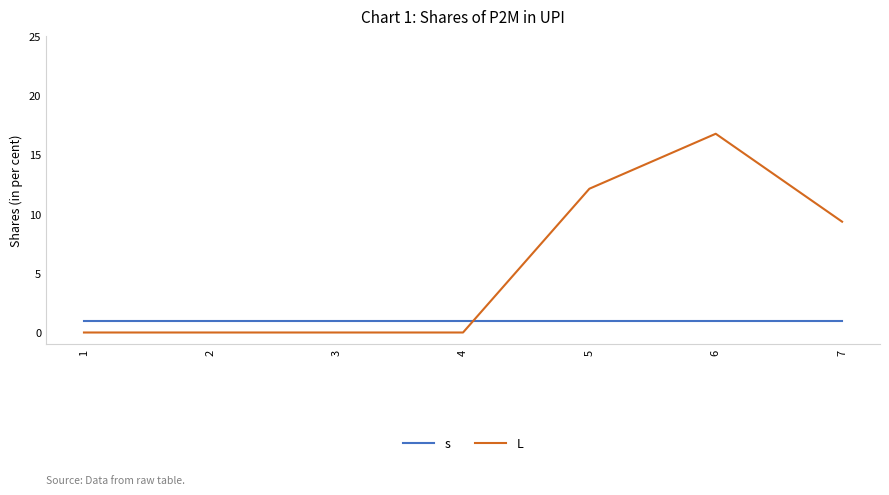

What is the lowest value of the s series?

1.0